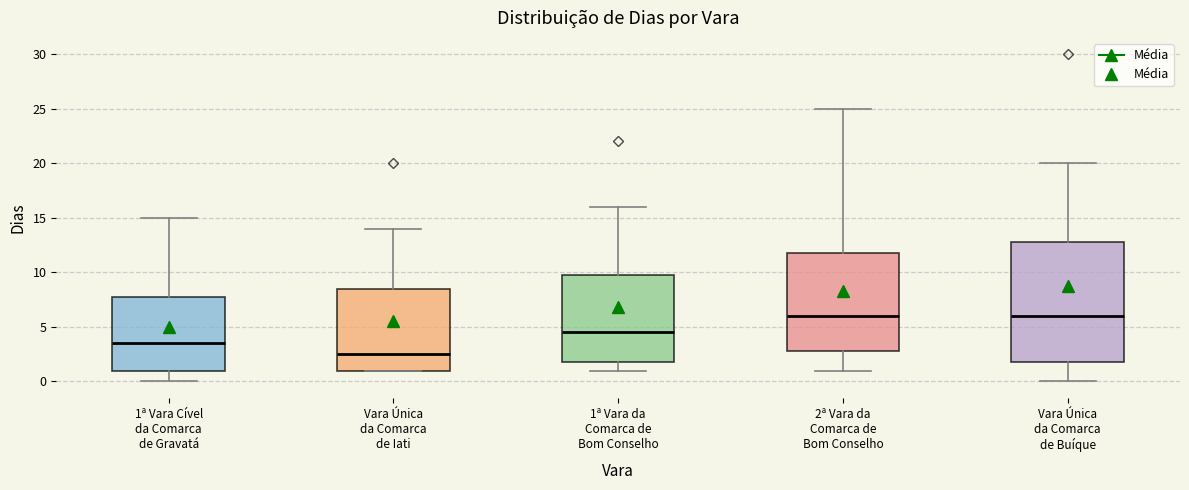

Where is the upper edge of the box for Vara Única da Comarca de Buíque on the y-axis? The values are not printed on the chart, so give them approximately, as read against the axis.

13.0